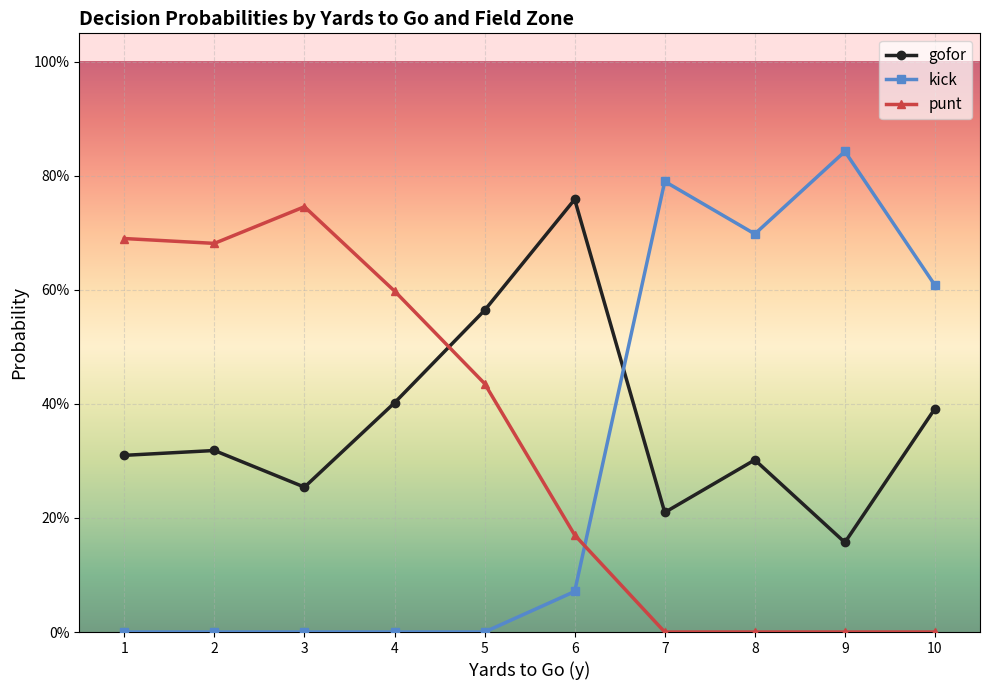

Where is gofor nearest to the value 0?

9